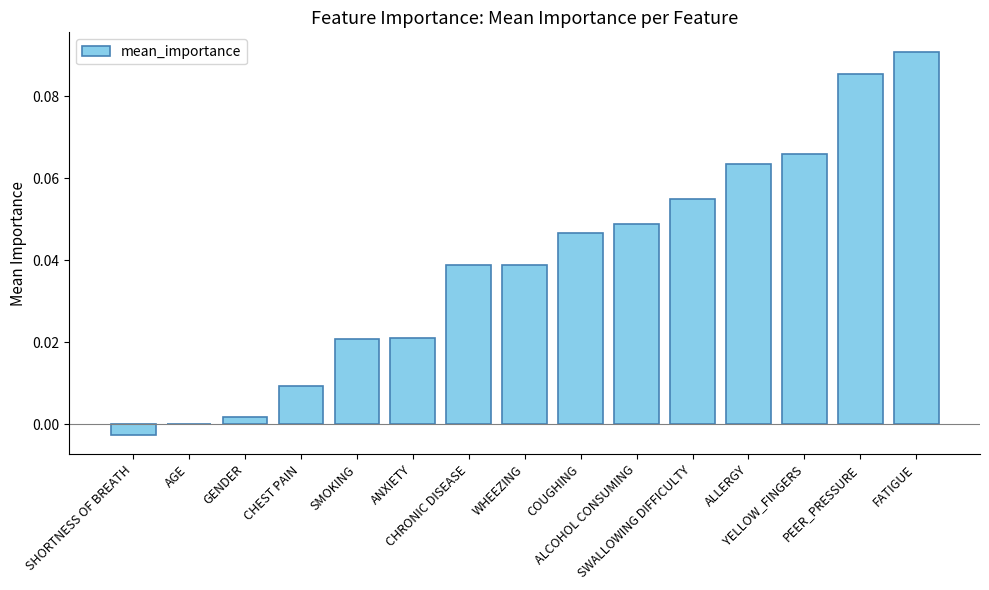

What is the sum of all values?

0.6